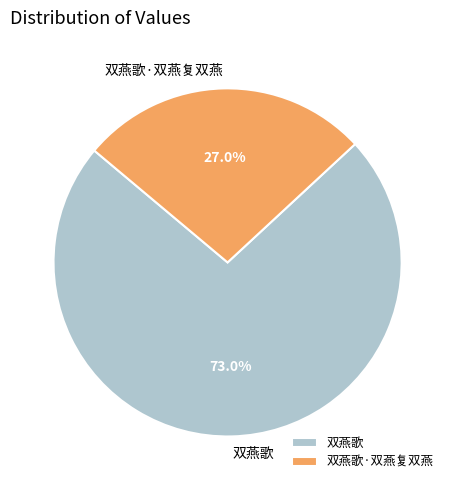

The 双燕歌 slice represents 63% of the pie. True or false?

False